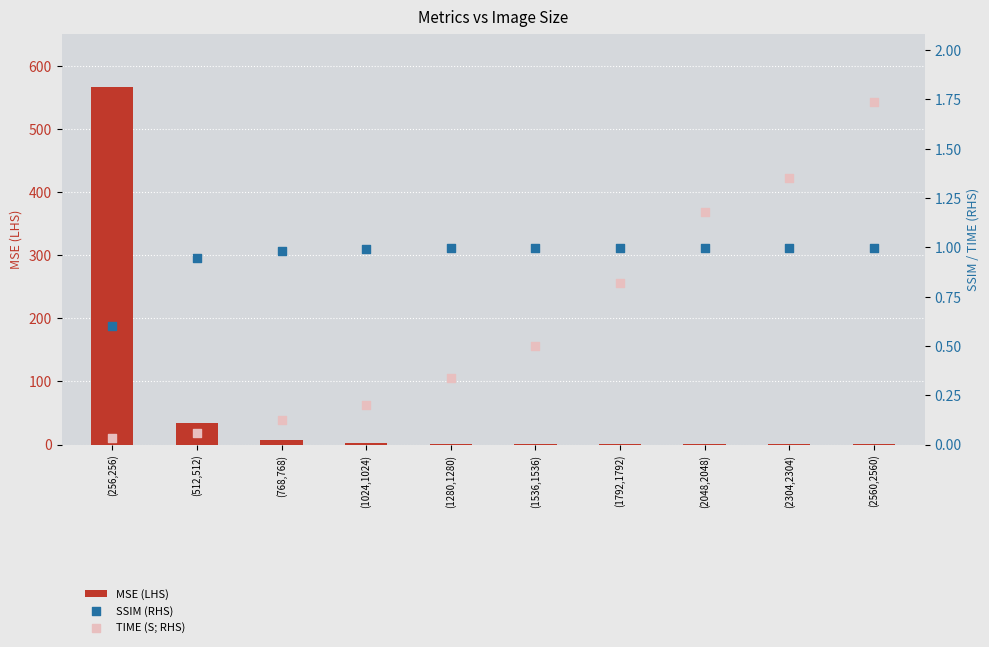

Which series has the largest total across all categories?

MSE (LHS)